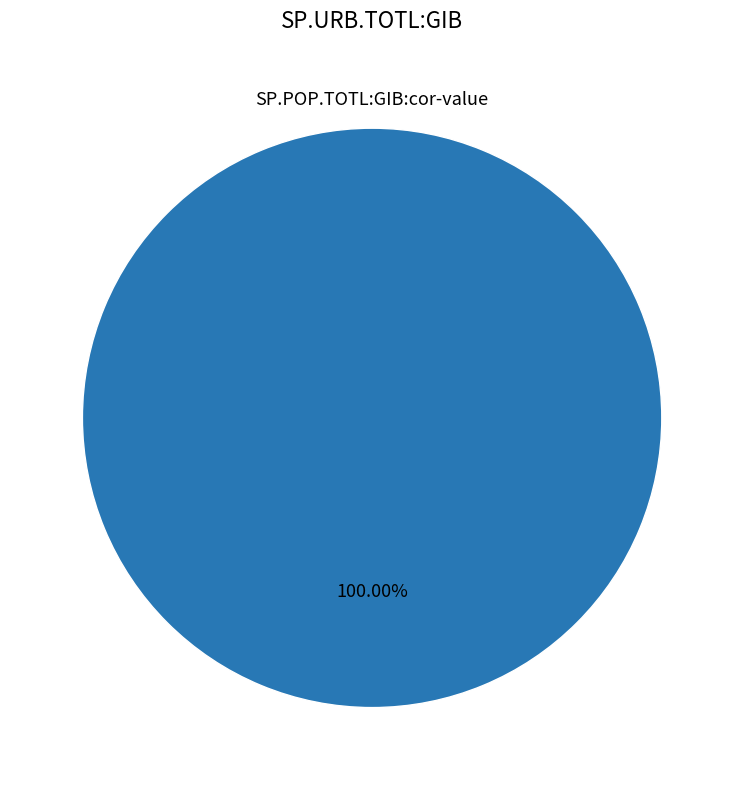

How many slices are in this pie chart?

1